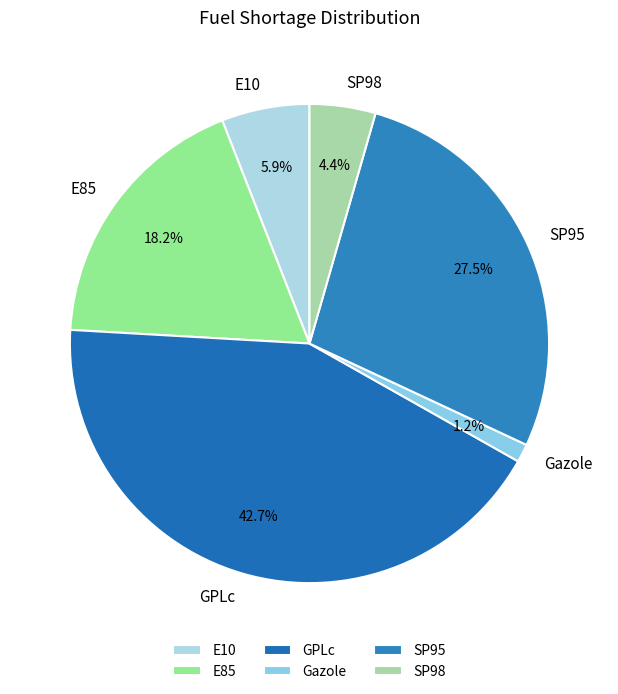

Count the number of slices in the pie.

6